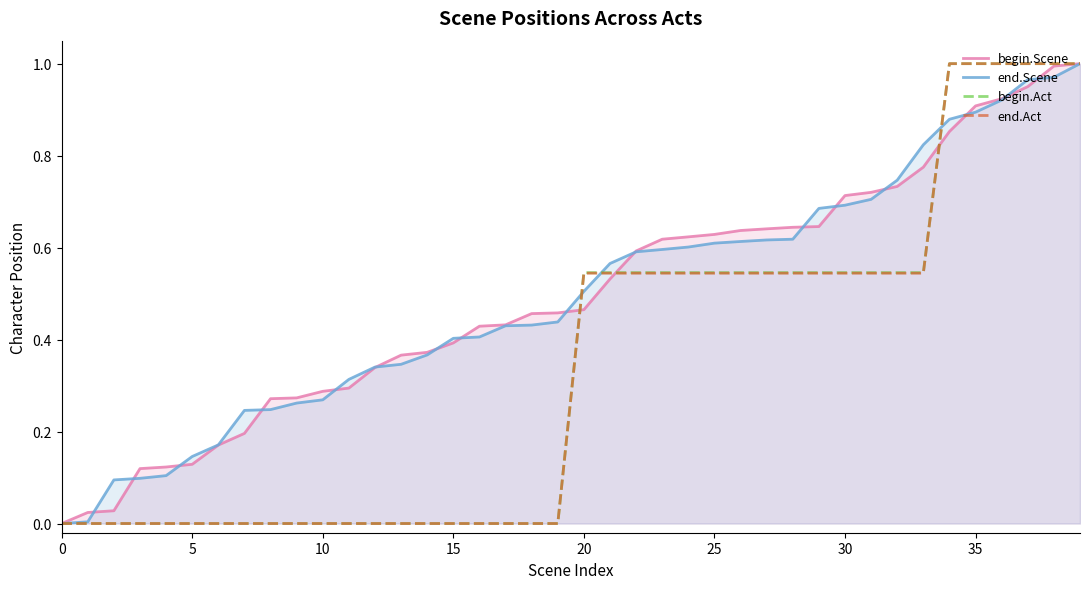

How many intersections are there between begin.Act and end.Scene?

3